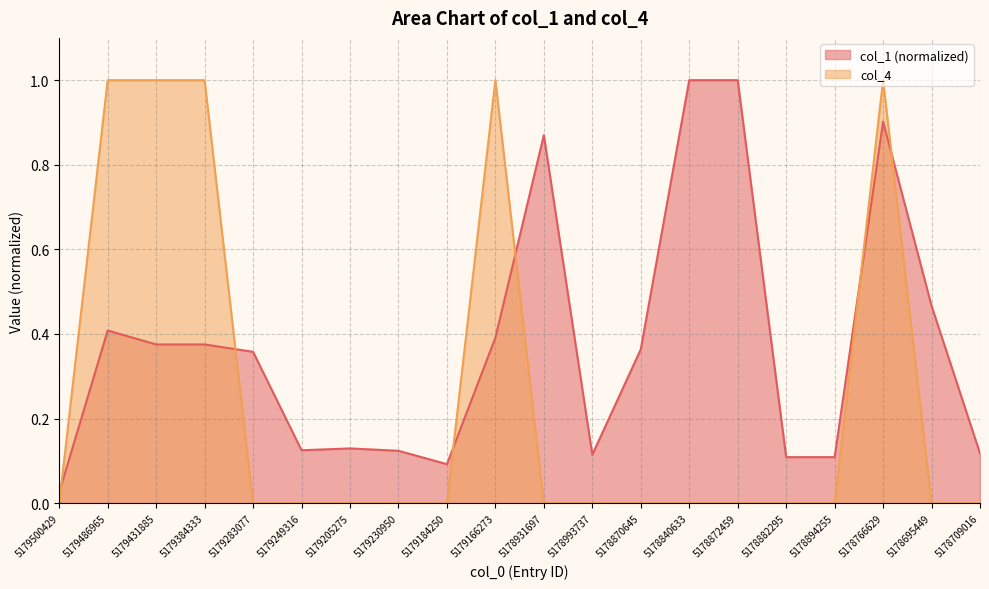

Which series ends up on top after the final intersection of col_4 and col_1?

col_1